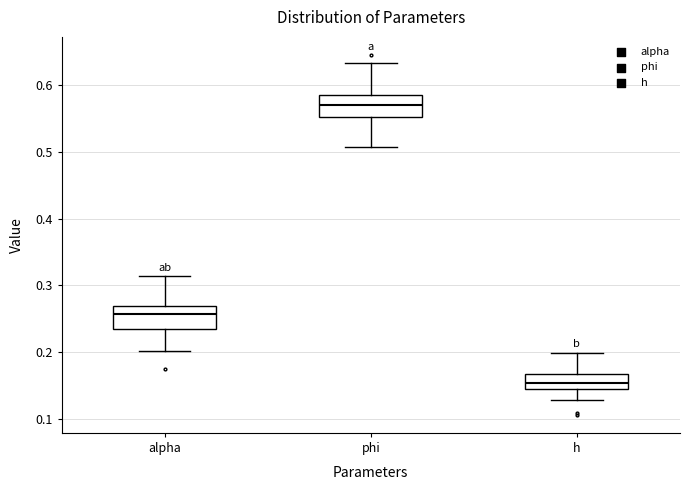

Where does the lower whisker of the box for h end on the y-axis? The values are not printed on the chart, so give them approximately, as read against the axis.

0.13